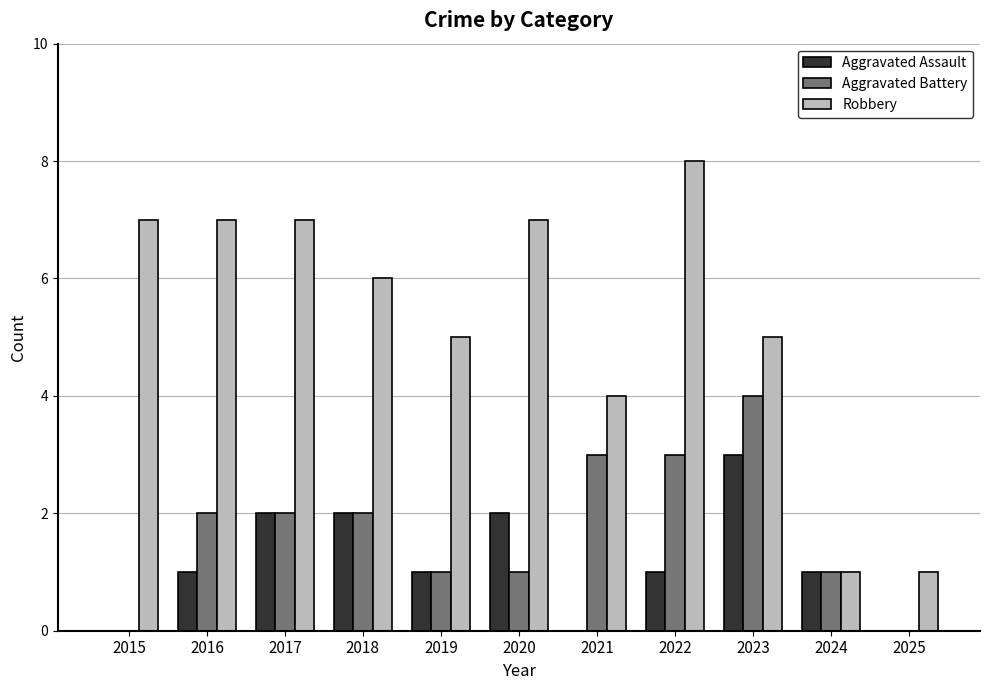

What is the difference between the Aggravated Battery values at 2015 and 2020?

1